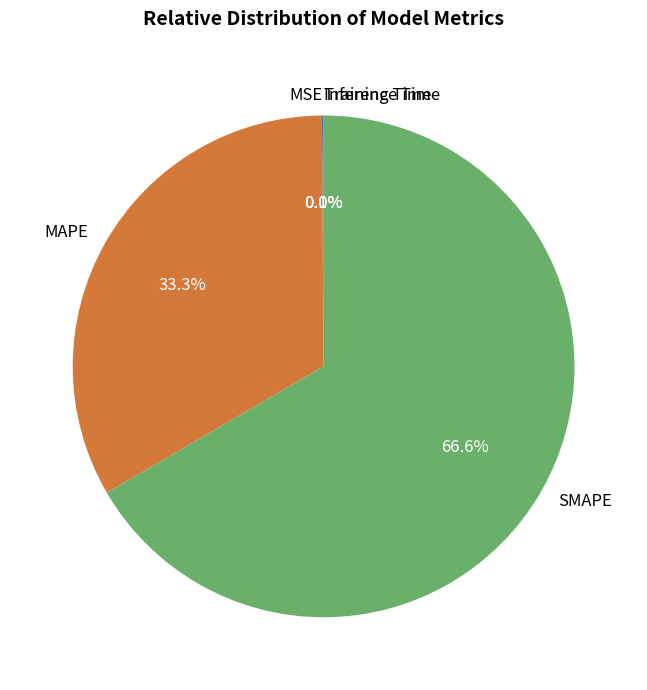

To the nearest percent, what percentage of the pie is SMAPE?

67%